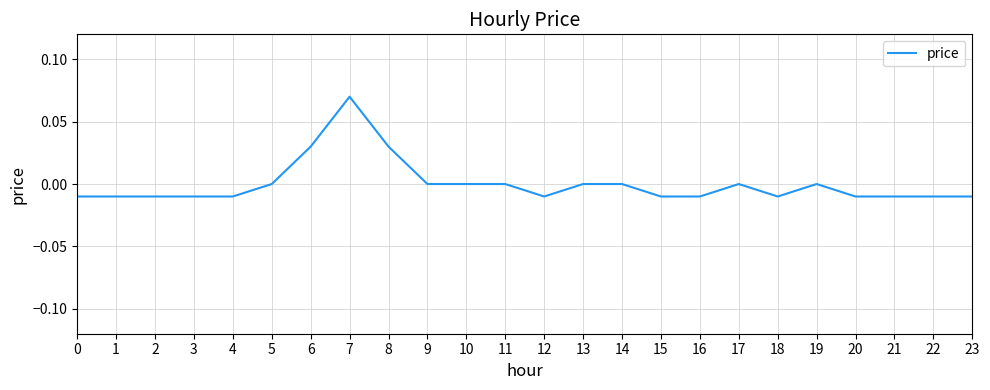

Between 15 and 14, which is larger?

14